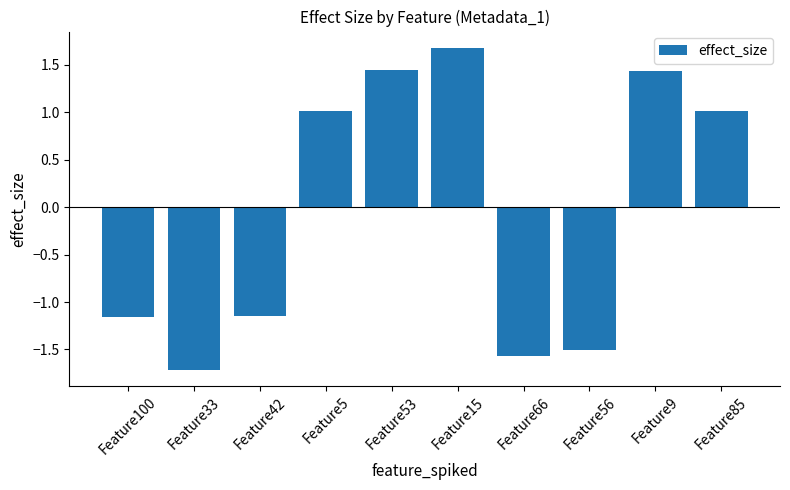

How many bars are there in total?

10